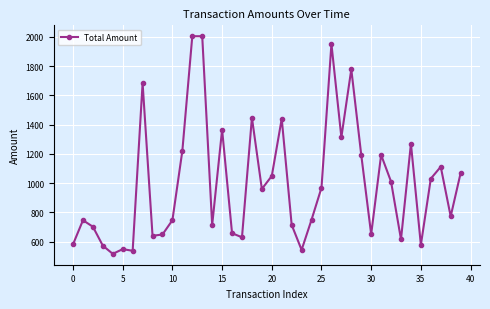

What is the sum of all values?

39930.9